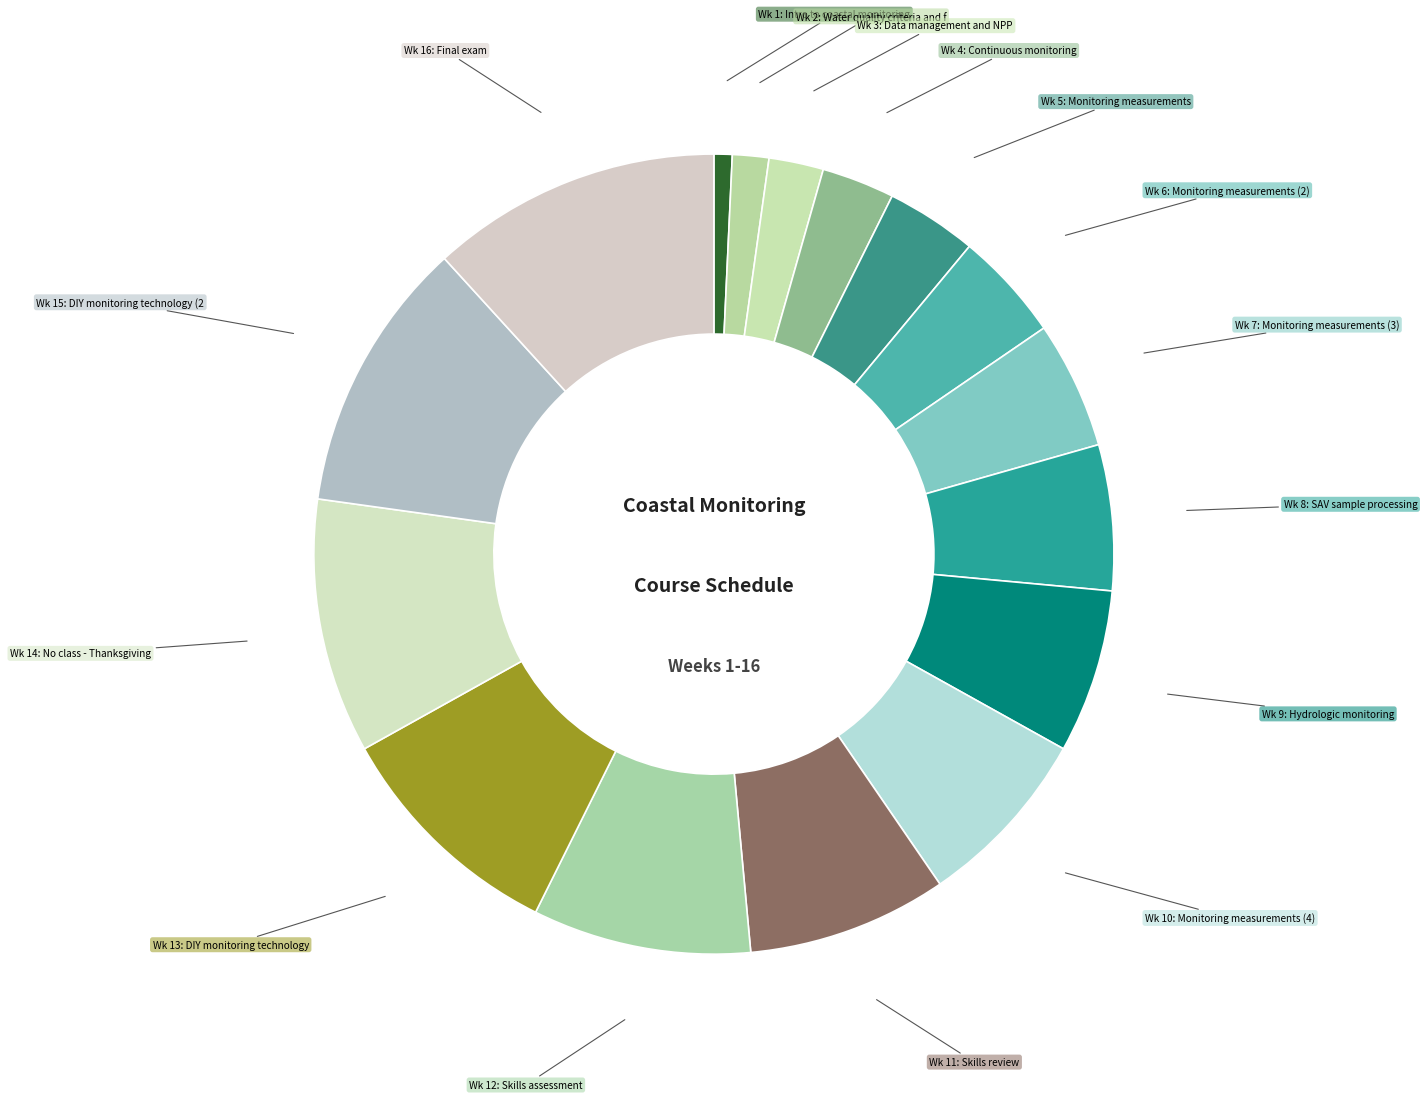

Count the number of slices in the pie.

16